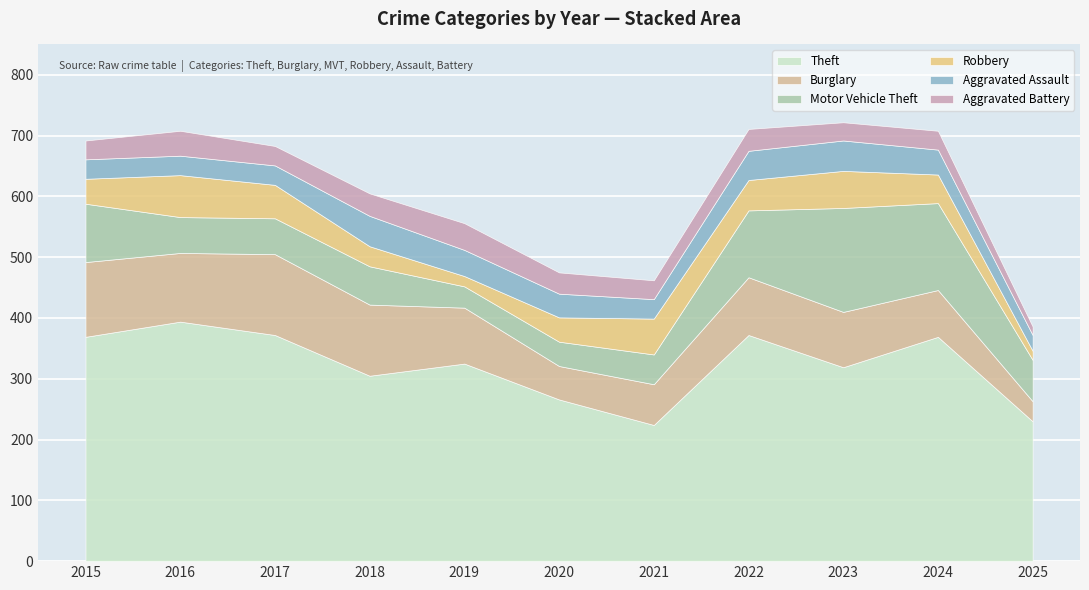

What is the minimum value shown in the chart?

14